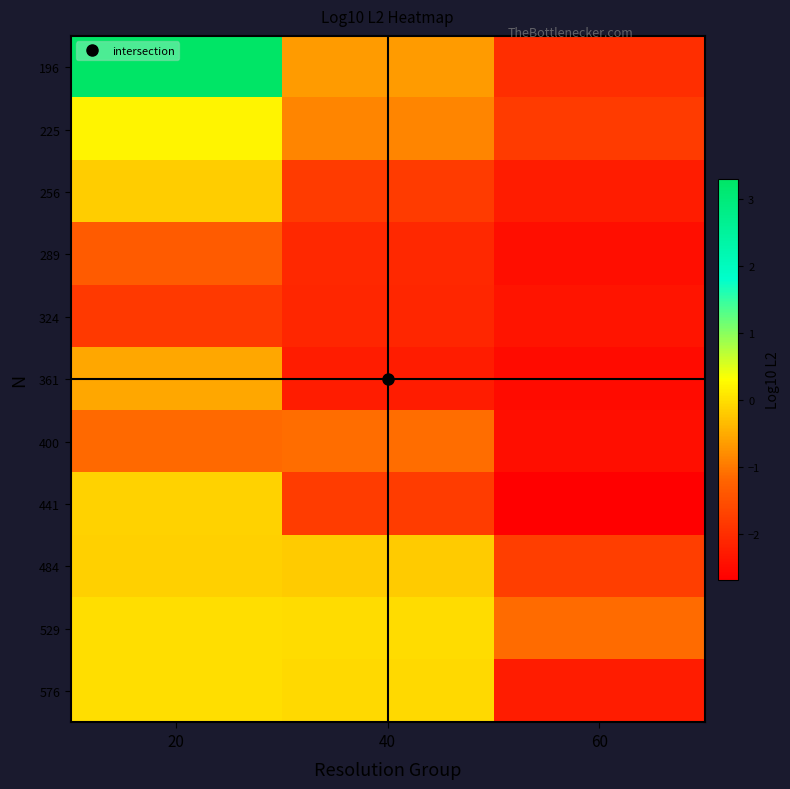

What is the minimum value shown in the chart?

-2.7